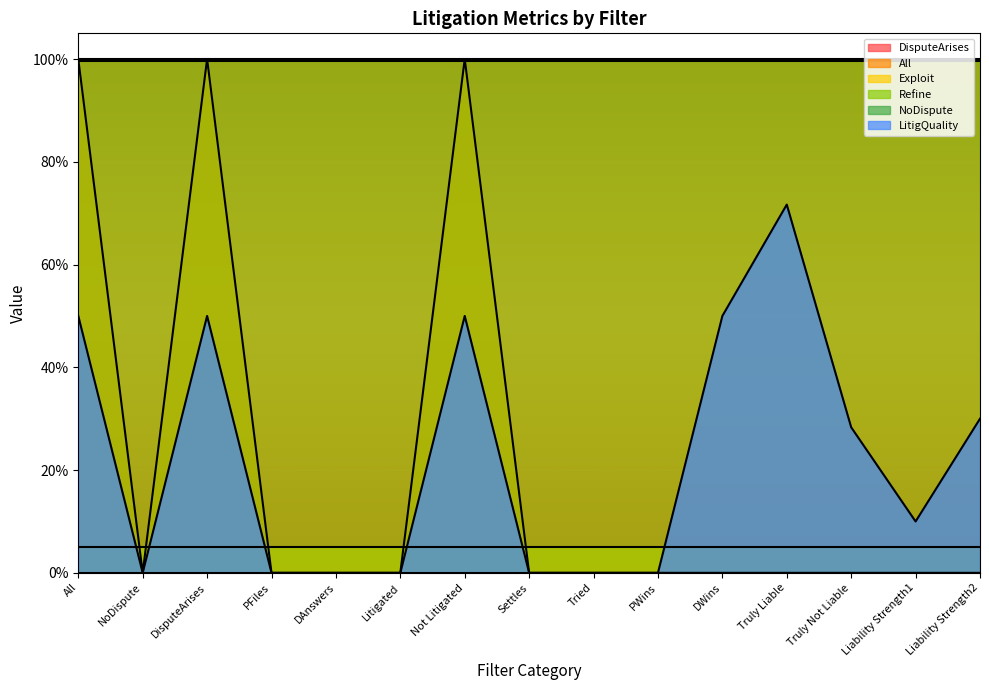

At which category is the sum across all series the highest?

All